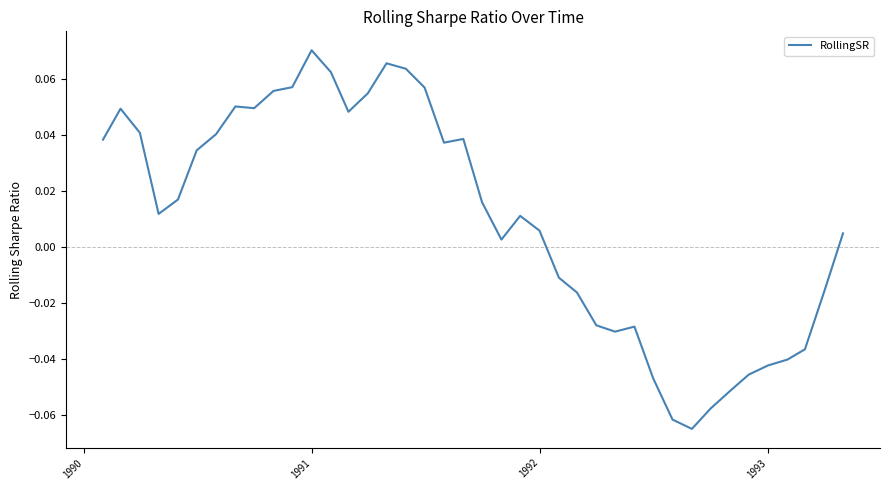

How many lines are shown in the chart?

1